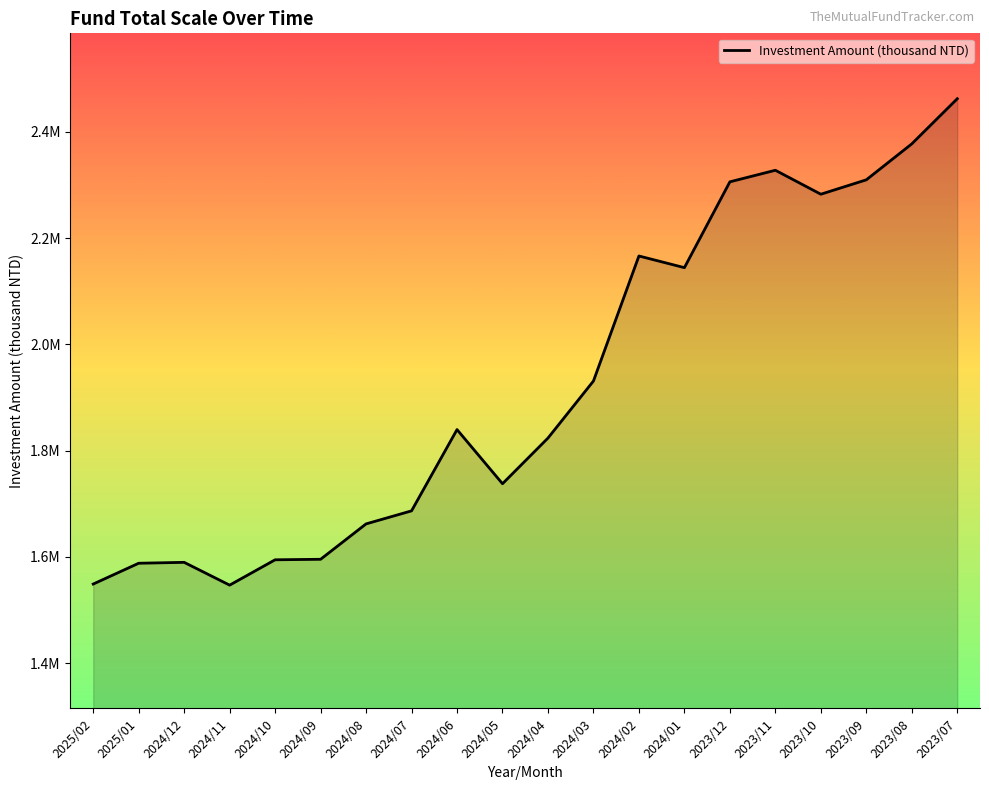

What is the change in value from 2024/05 to 2023/09?

+572050